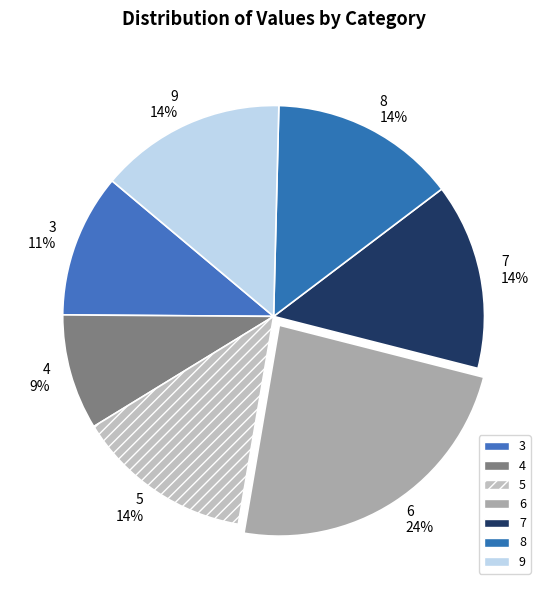

Which has a higher value, 3 or 5?

5